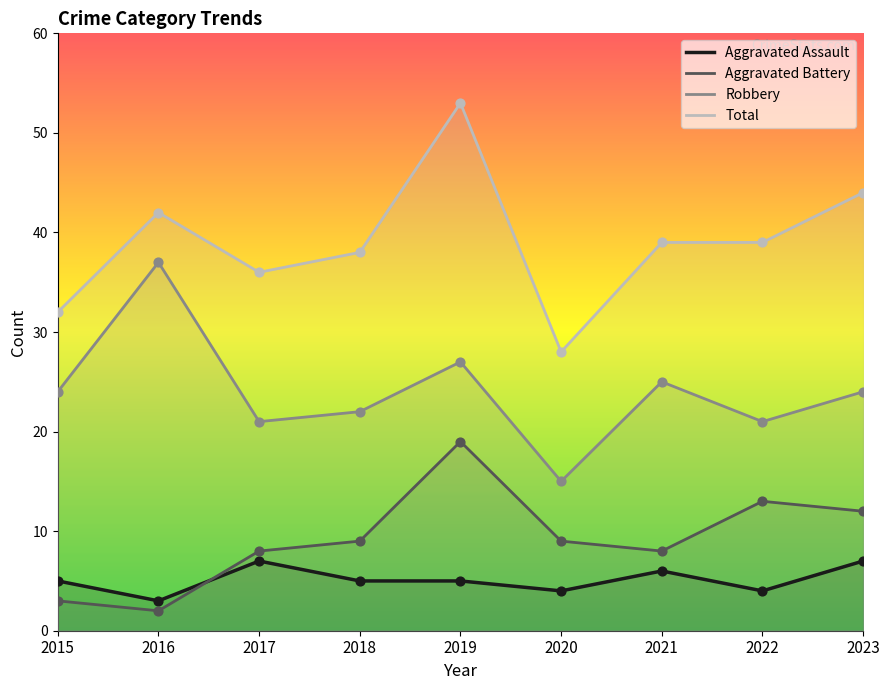

Which series reaches the maximum Y coordinate?

Total